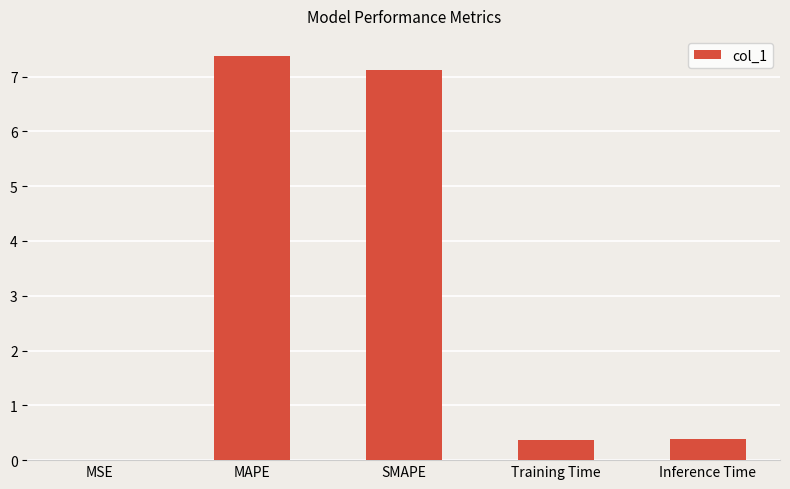

What is the maximum value shown in the chart?

7.4